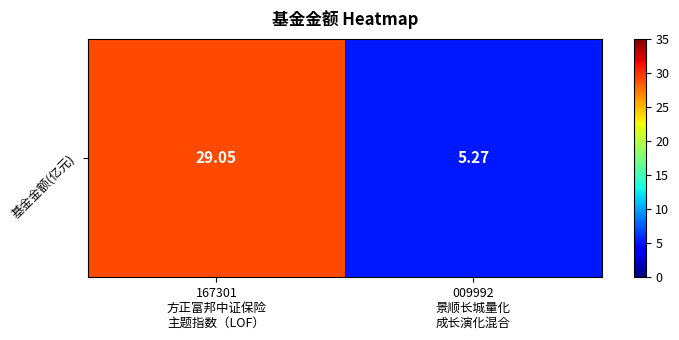

Which has a higher value, 009992
景顺长城量化
成长演化混合 or 167301
方正富邦中证保险
主题指数（LOF）?

167301
方正富邦中证保险
主题指数（LOF）